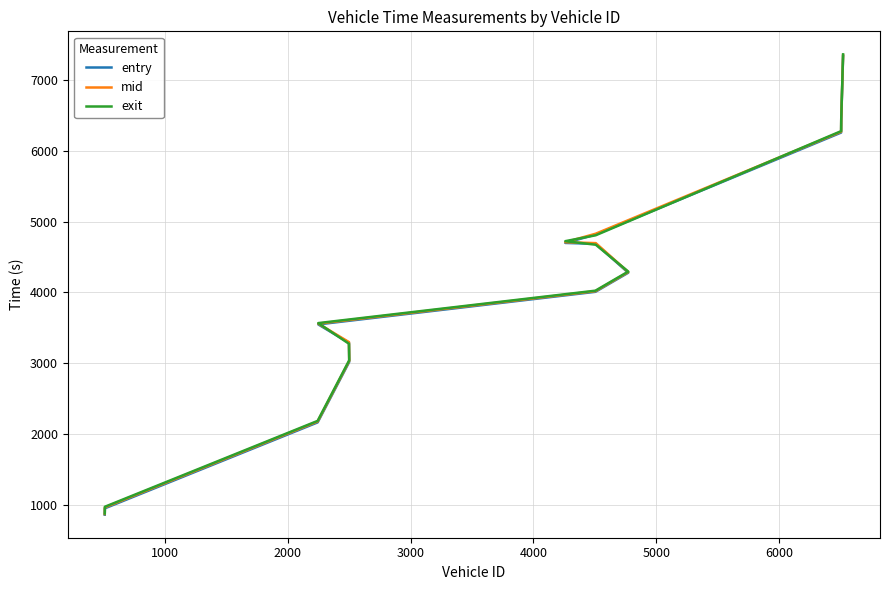

True or false: mid and entry cross at least once.

False